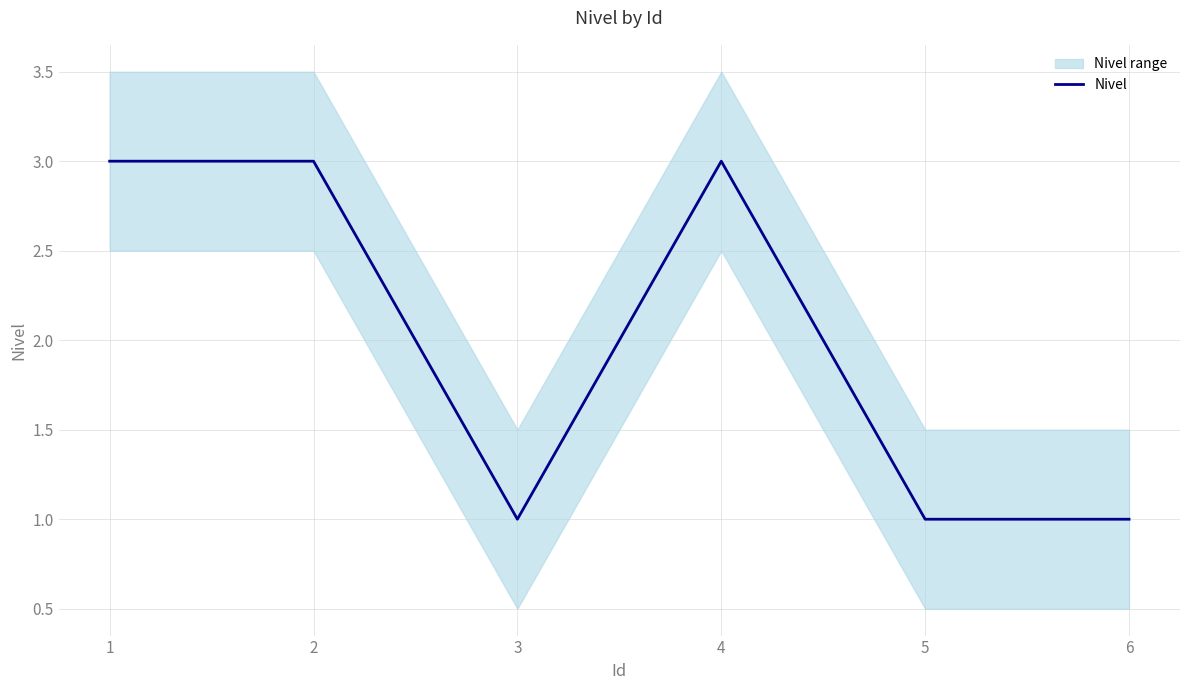

How many points are higher than both their immediate neighbors (excluding endpoints)?

1